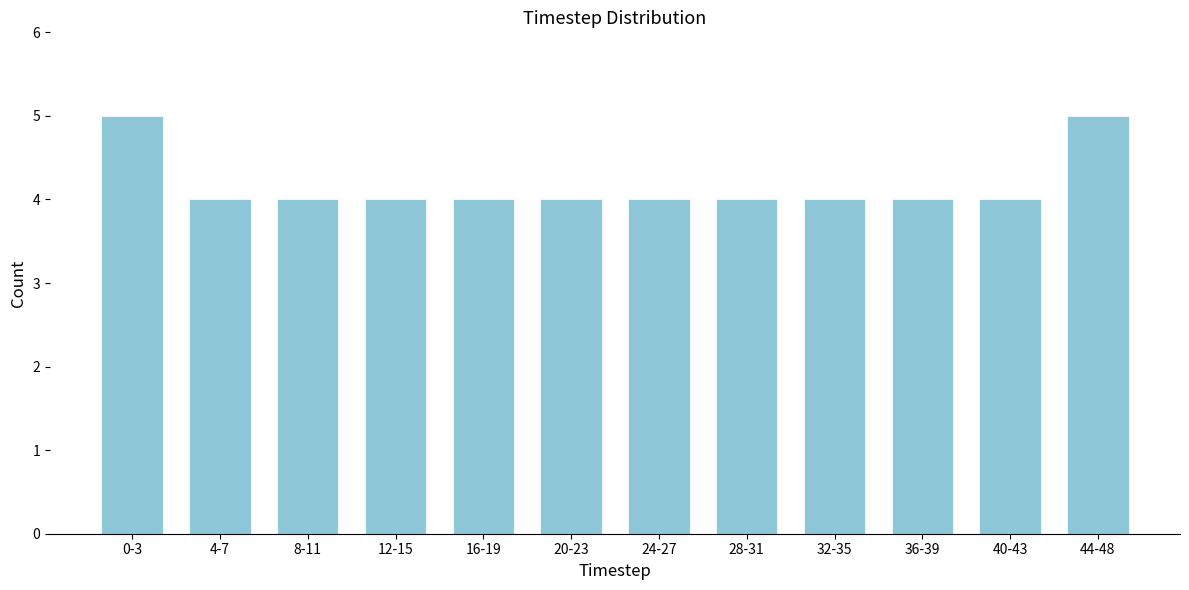

Reading left to right, list all the values displayed in this chart.

5	4	4	4	4	4	4	4	4	4	4	5